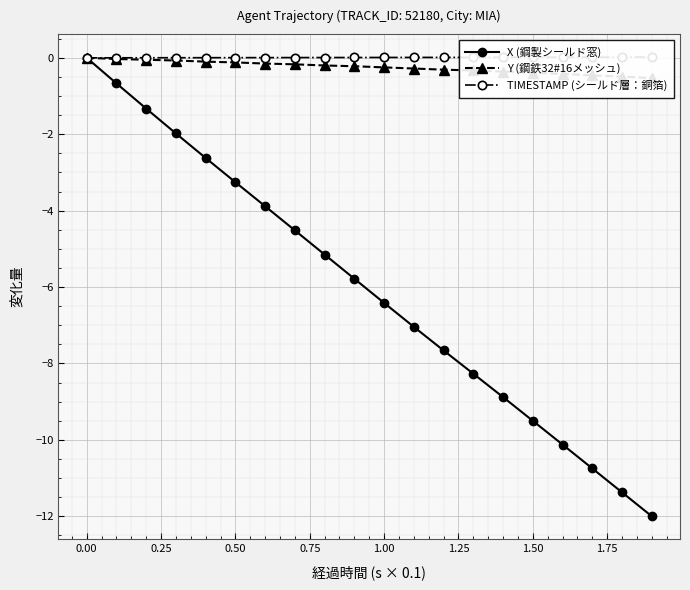

True or false: X (鋼製シールド窓) has more than 2 interior local peaks.

False